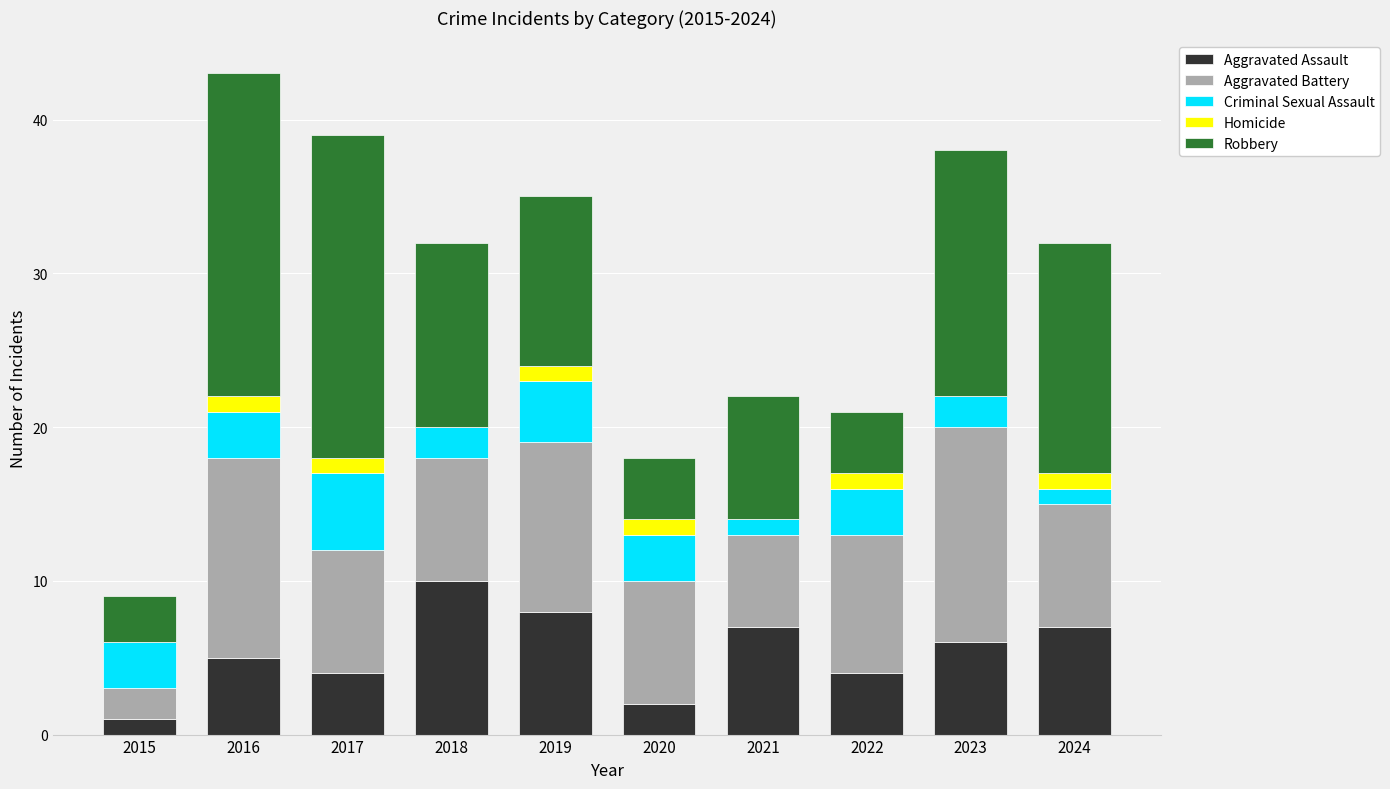

Are the bars grouped side by side (vs. stacked)?

No